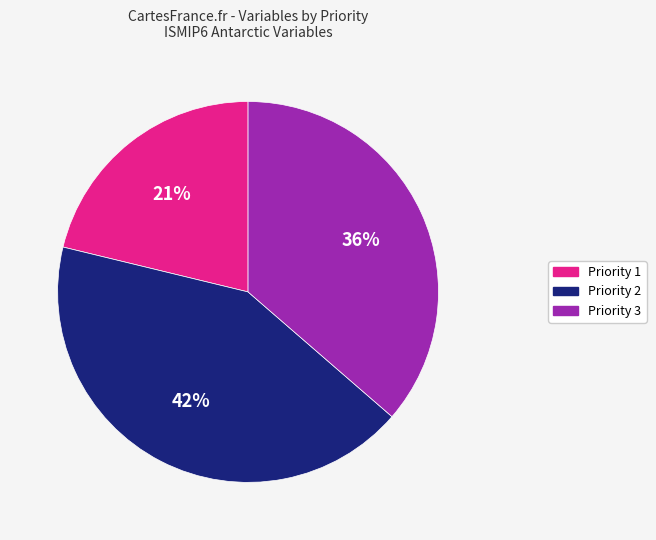

Does Priority 1 account for over 50% of the chart?

No